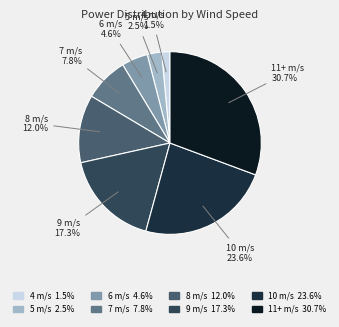

Which has a higher value, 5 m/s or 7 m/s?

7 m/s